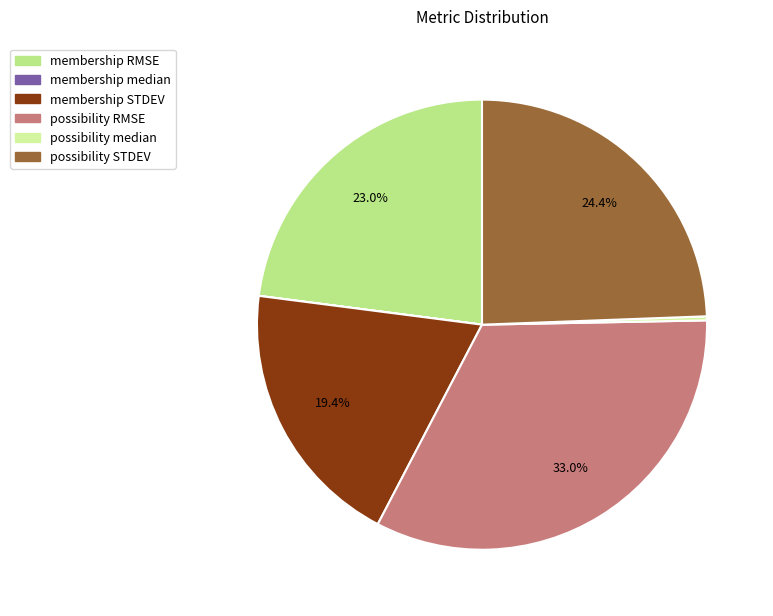

Does membership RMSE represent more than half of the total?

No